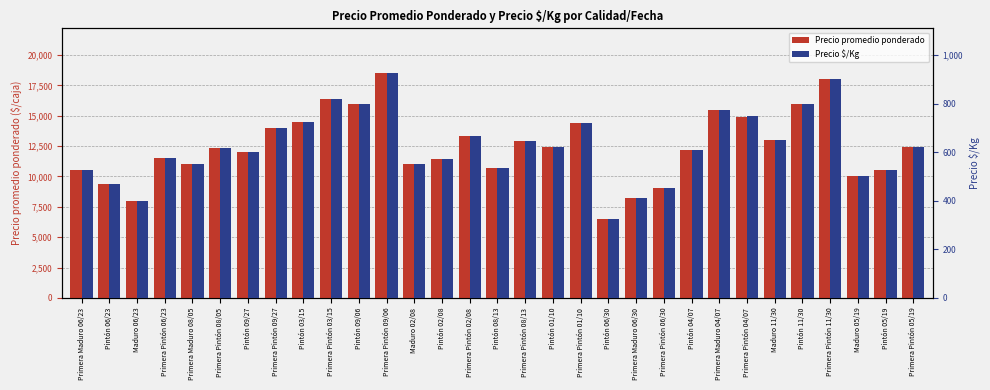

What is the total value across all series at Primera Maduro 06/30?

8625